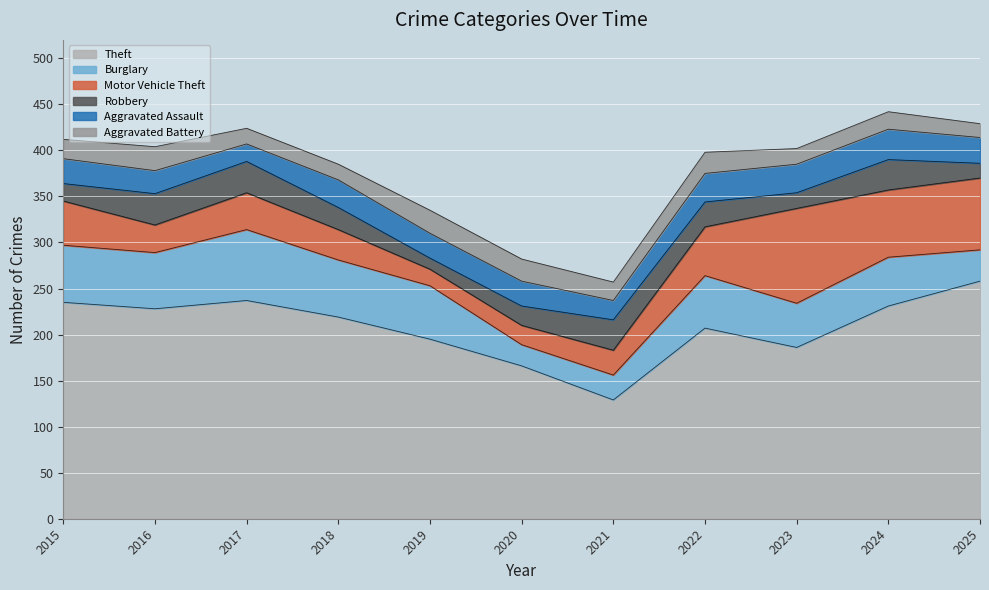

How many values in the Burglary series exceed 57?

5